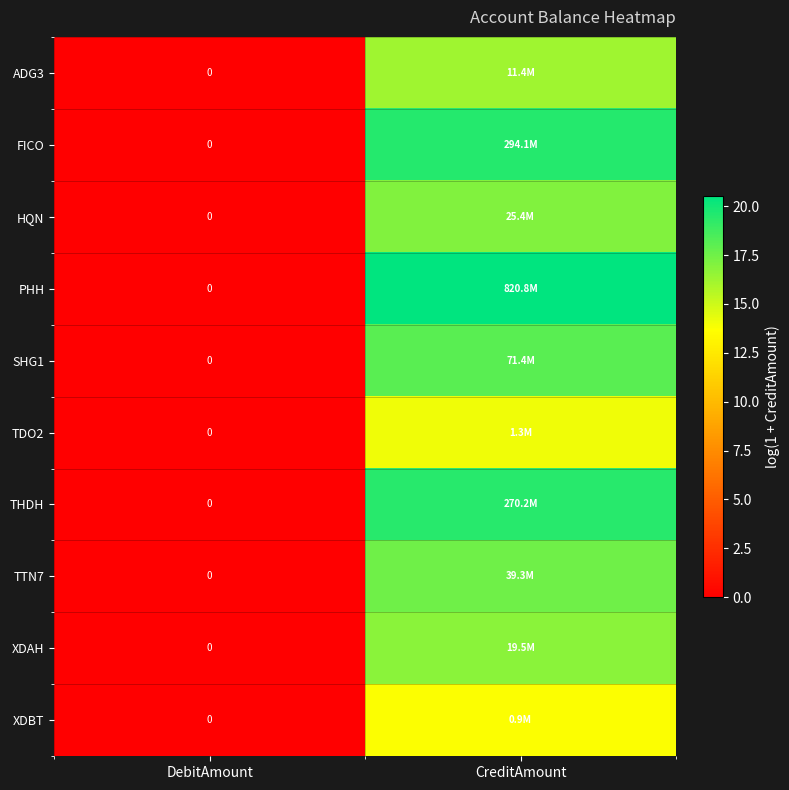

Is it true that SHG1 equals 0.0 at DebitAmount?

True